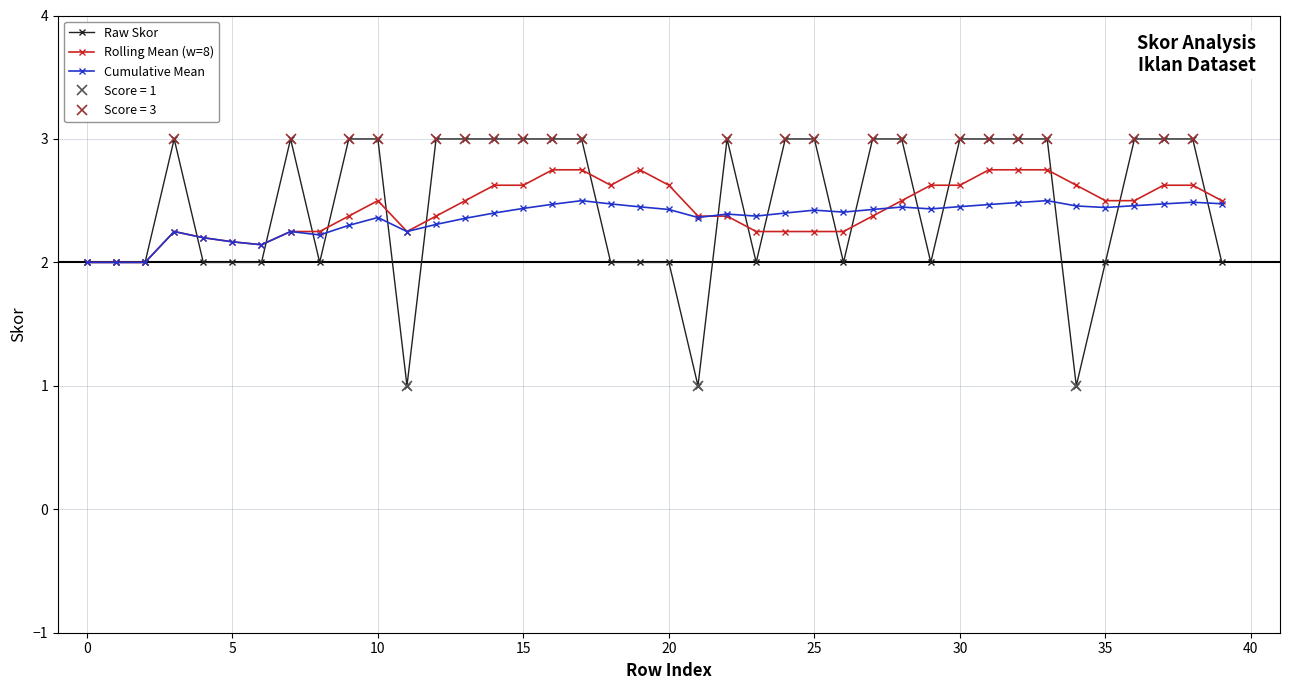

What is the average value of the Rolling Mean (w=8) series?

2.4